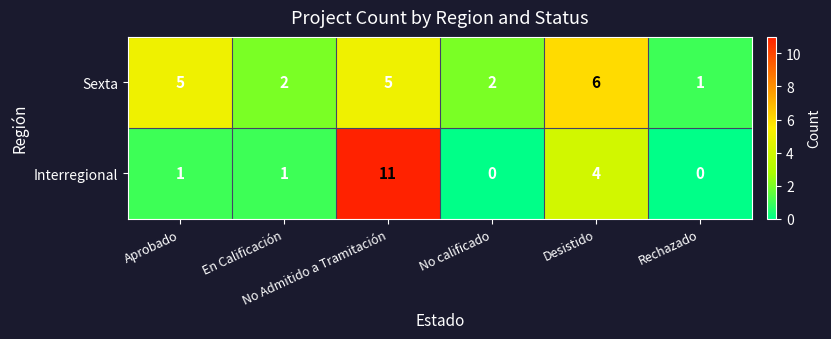

At how many categories does at least one series exceed 7?

1